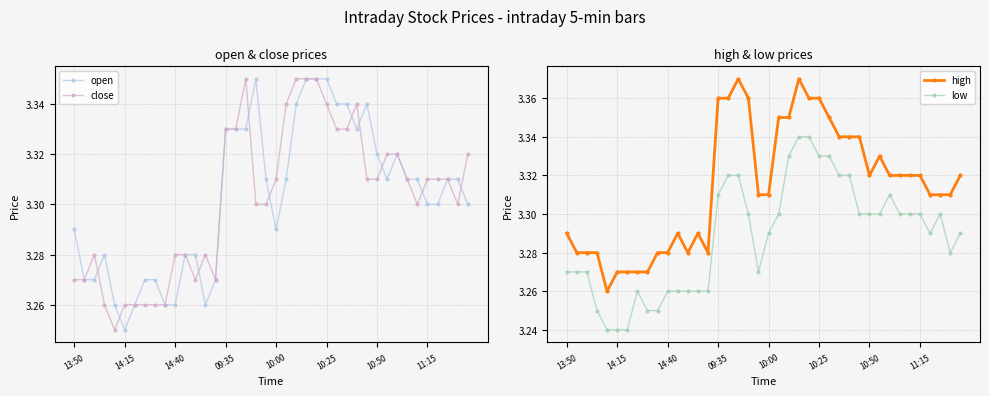

What is the average value of the low series?

3.3